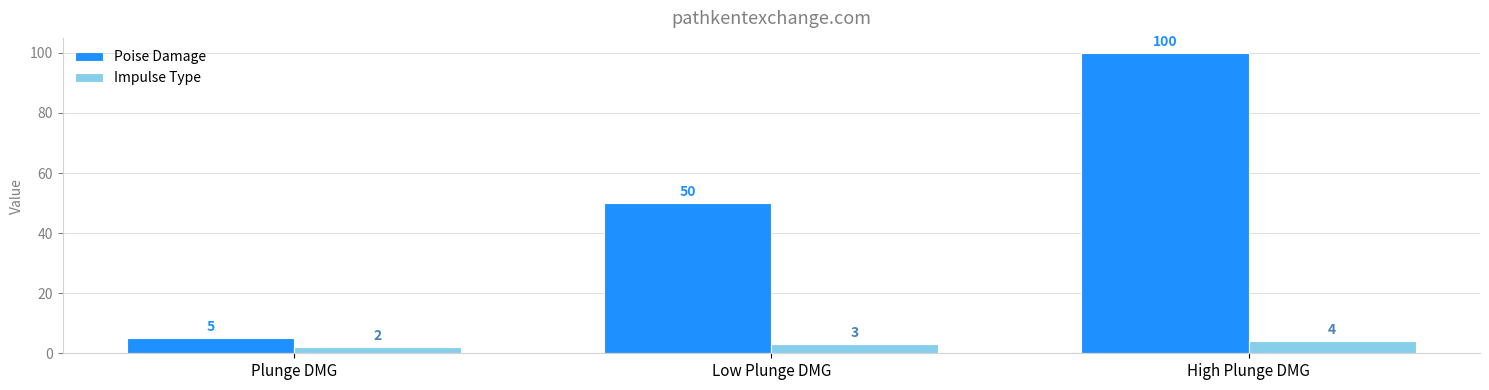

What is the difference between the highest and lowest values at High Plunge DMG?

96